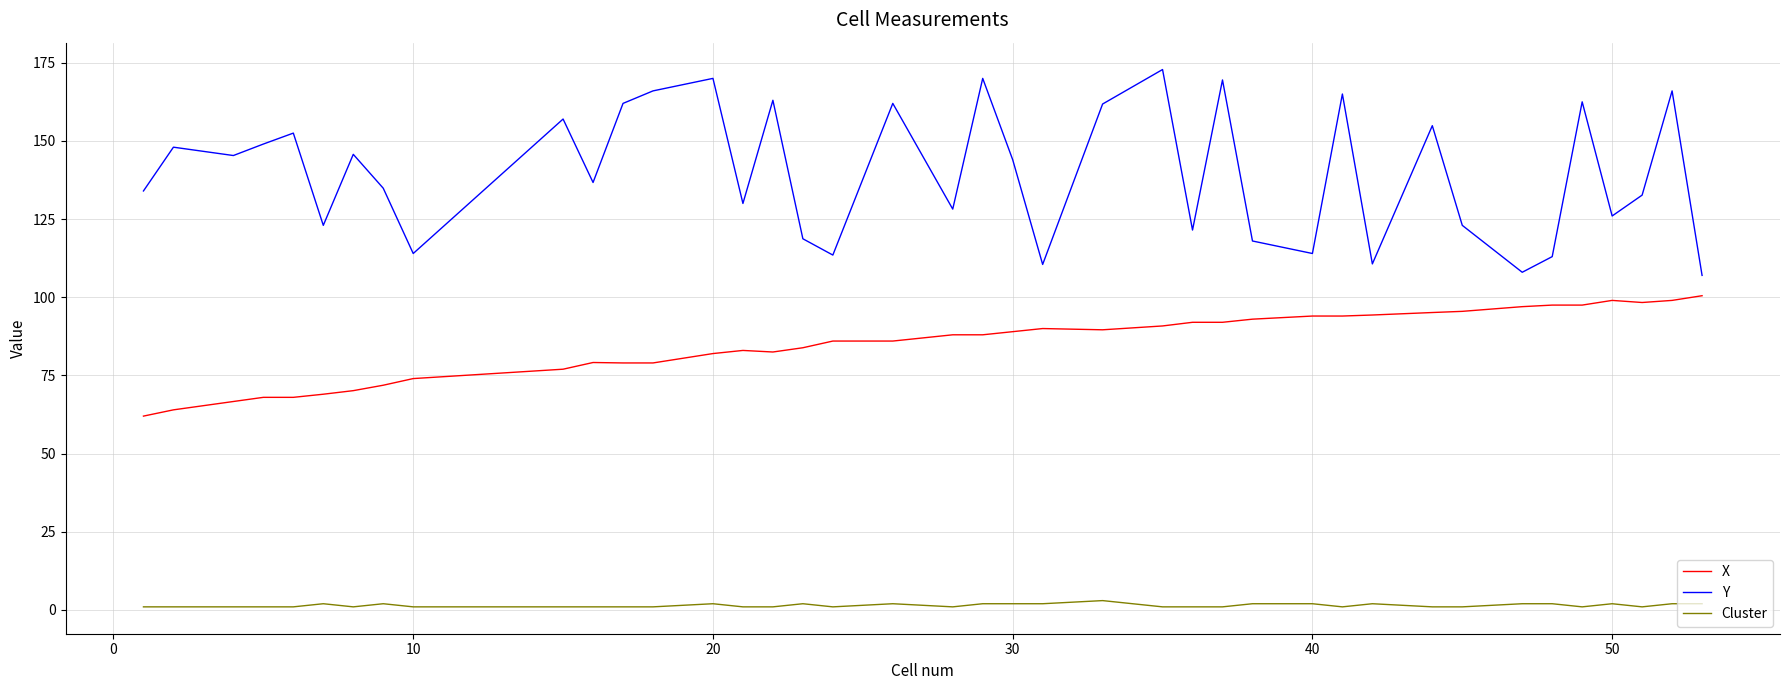

List the series in order of their peak value, lowest first.

Cluster, X, Y